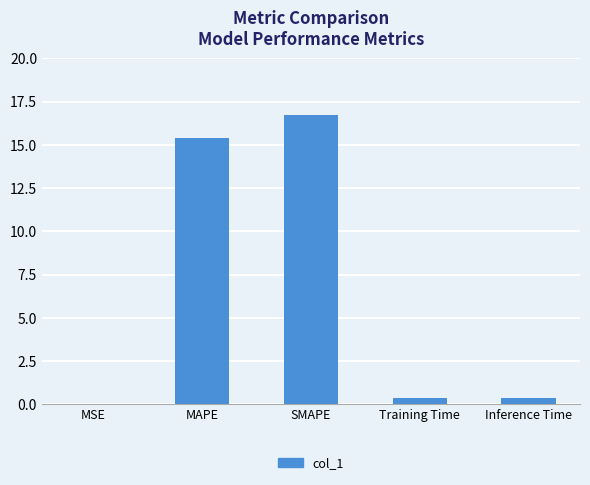

What is the sum of all values?

32.9